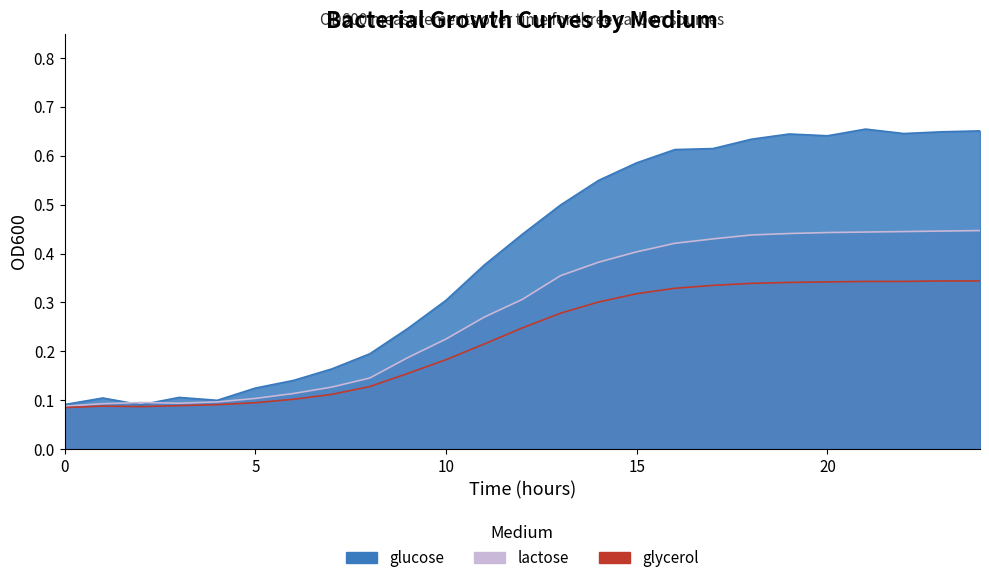

Reading left to right, extract all data points from this chart.

glucose: 0=0.1	1=0.1	2=0.1	3=0.1	4=0.1	5=0.1	6=0.1	7=0.2	8=0.2	9=0.2	10=0.3	11=0.4	12=0.4	13=0.5	14=0.5	15=0.6	16=0.6	17=0.6	18=0.6	19=0.6	20=0.6	21=0.7	22=0.6	23=0.6	24=0.7
lactose: 0=0.1	1=0.1	2=0.1	3=0.1	4=0.1	5=0.1	6=0.1	7=0.1	8=0.1	9=0.2	10=0.2	11=0.3	12=0.3	13=0.4	14=0.4	15=0.4	16=0.4	17=0.4	18=0.4	19=0.4	20=0.4	21=0.4	22=0.4	23=0.4	24=0.4
glycerol: 0=0.1	1=0.1	2=0.1	3=0.1	4=0.1	5=0.1	6=0.1	7=0.1	8=0.1	9=0.2	10=0.2	11=0.2	12=0.2	13=0.3	14=0.3	15=0.3	16=0.3	17=0.3	18=0.3	19=0.3	20=0.3	21=0.3	22=0.3	23=0.3	24=0.3